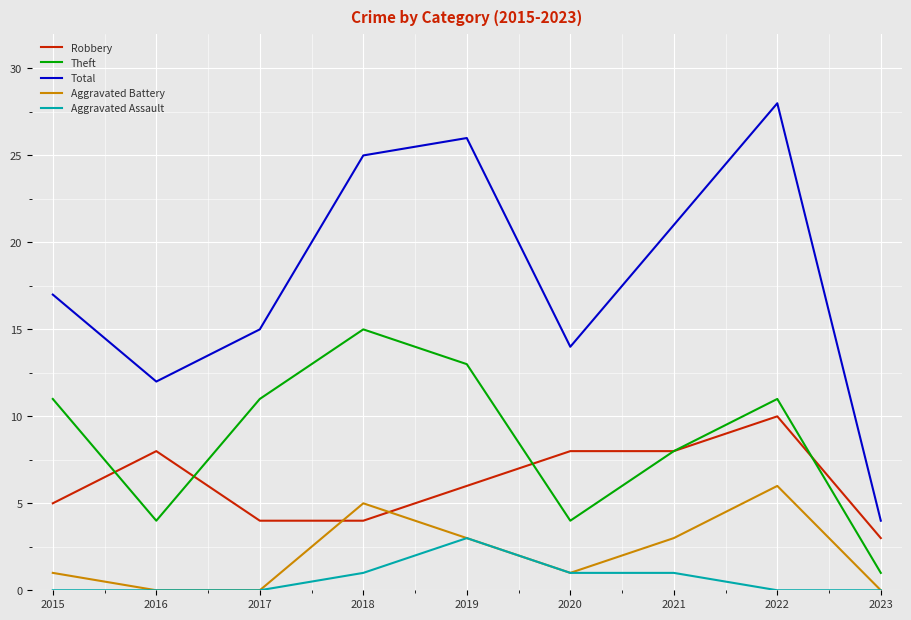

Which label corresponds to the largest value in the chart?

2022